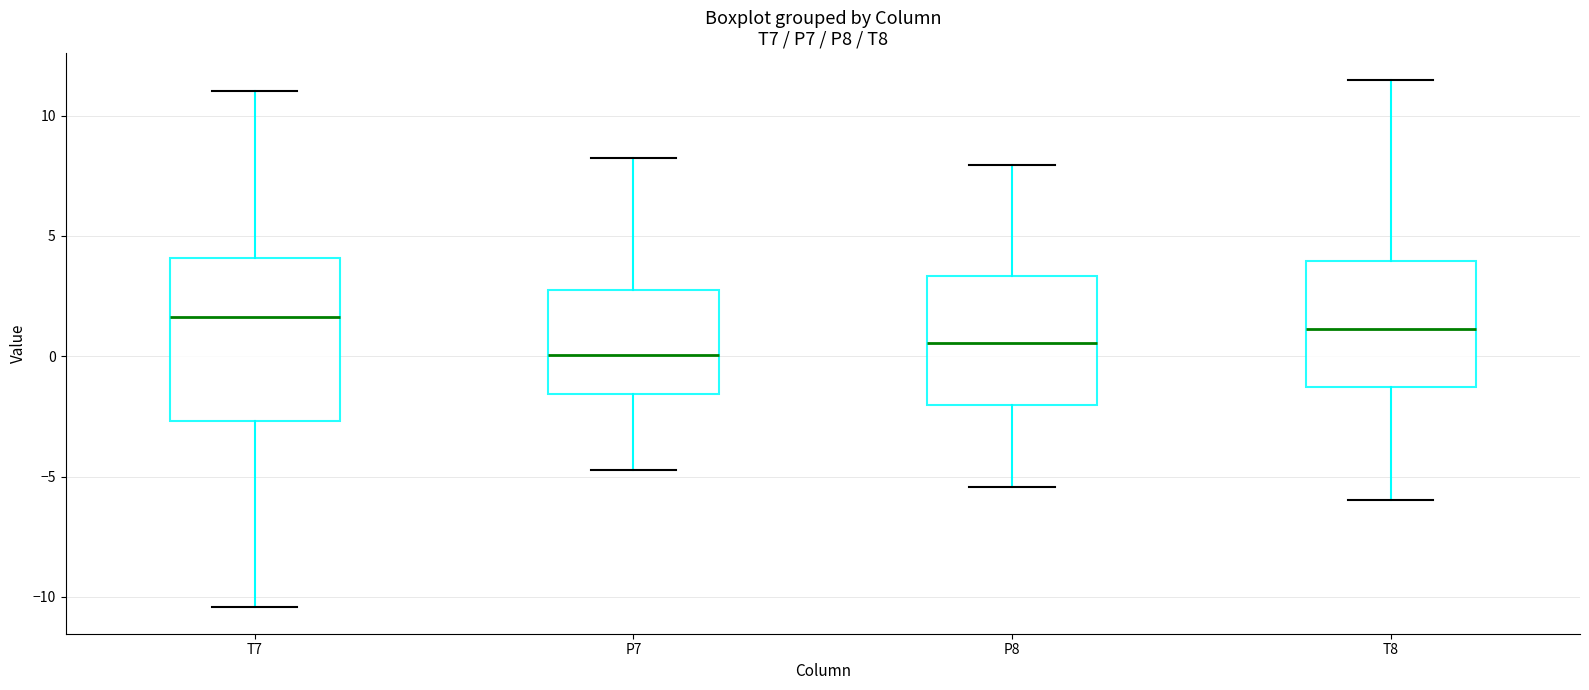

Comparing the boxes themselves (not the whiskers), which one is the tallest?

T7